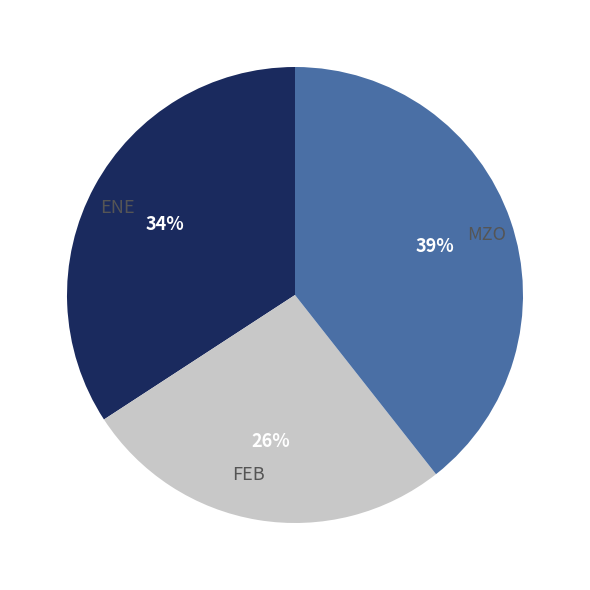

True or false: ENE accounts for 34% of the total.

True